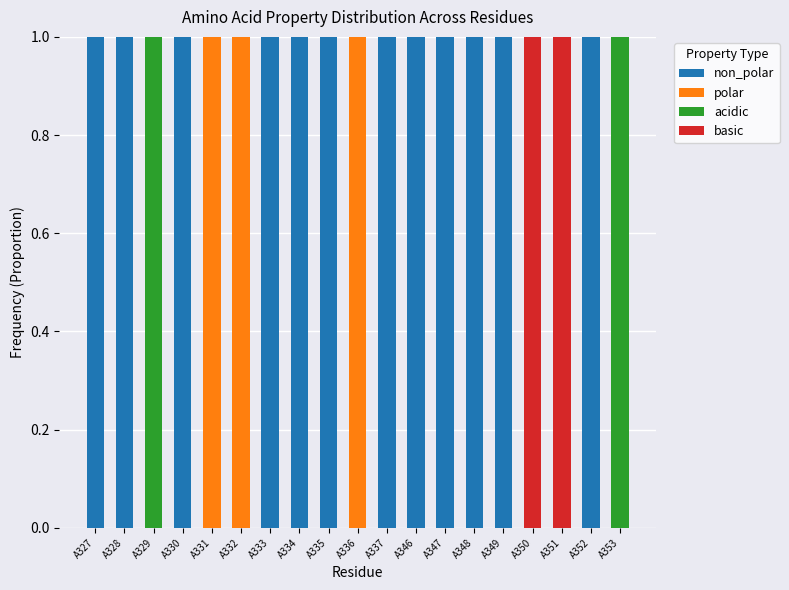

What is the sum of all acidic values?

2